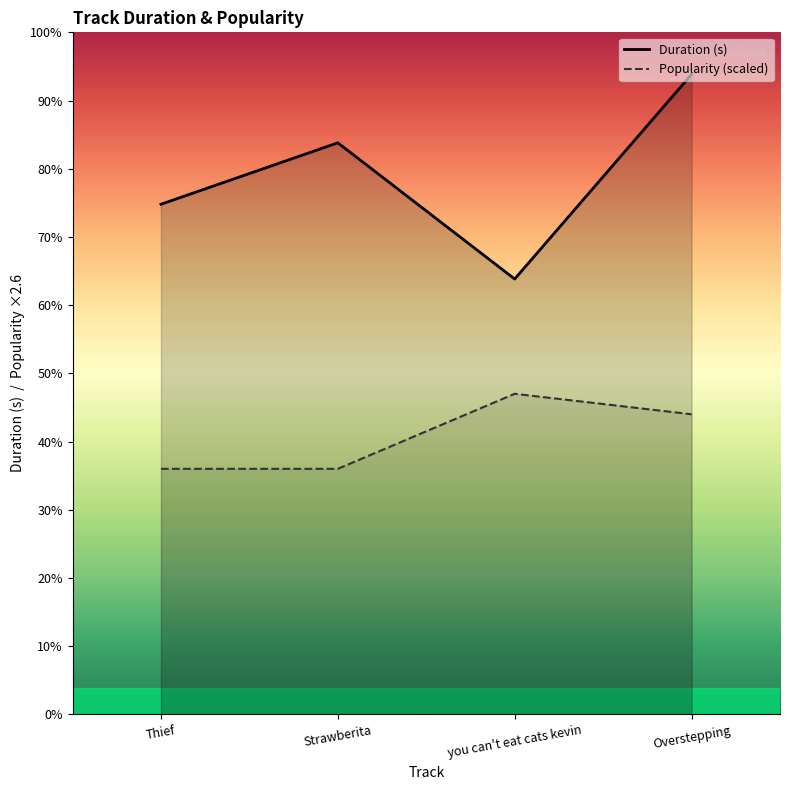

What is the average value of the Duration (s) series?

205.6